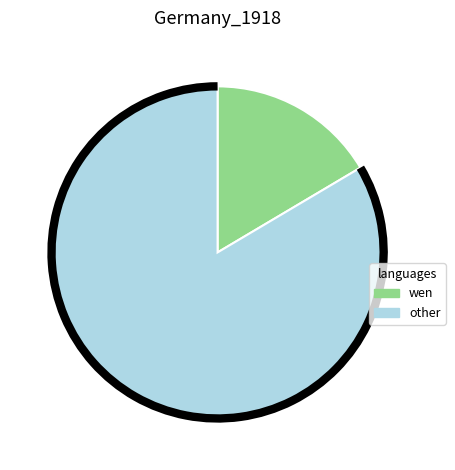

Does any single category account for the majority?

Yes